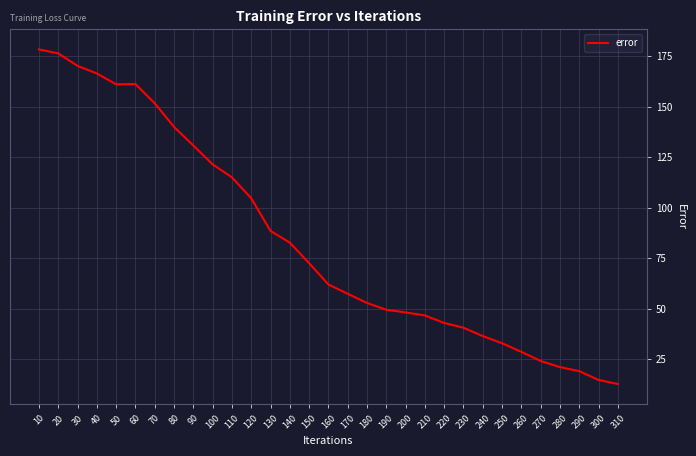

What is the difference between the maximum and minimum values?

165.7